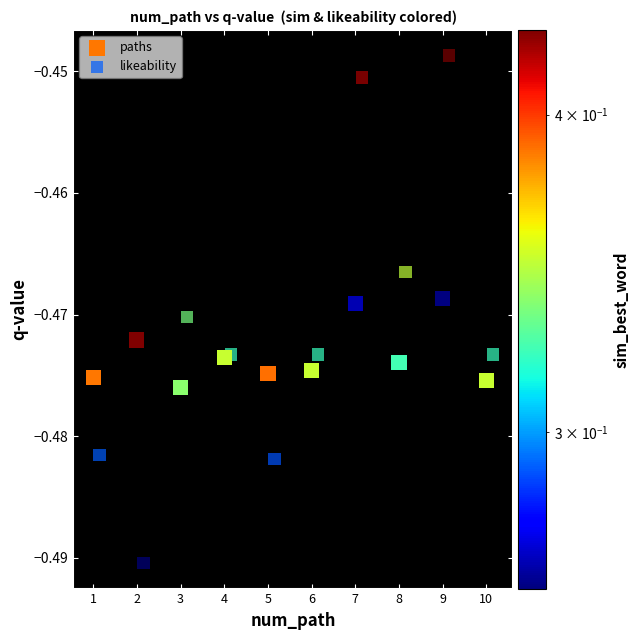

Which series reaches the maximum Y coordinate?

likeability